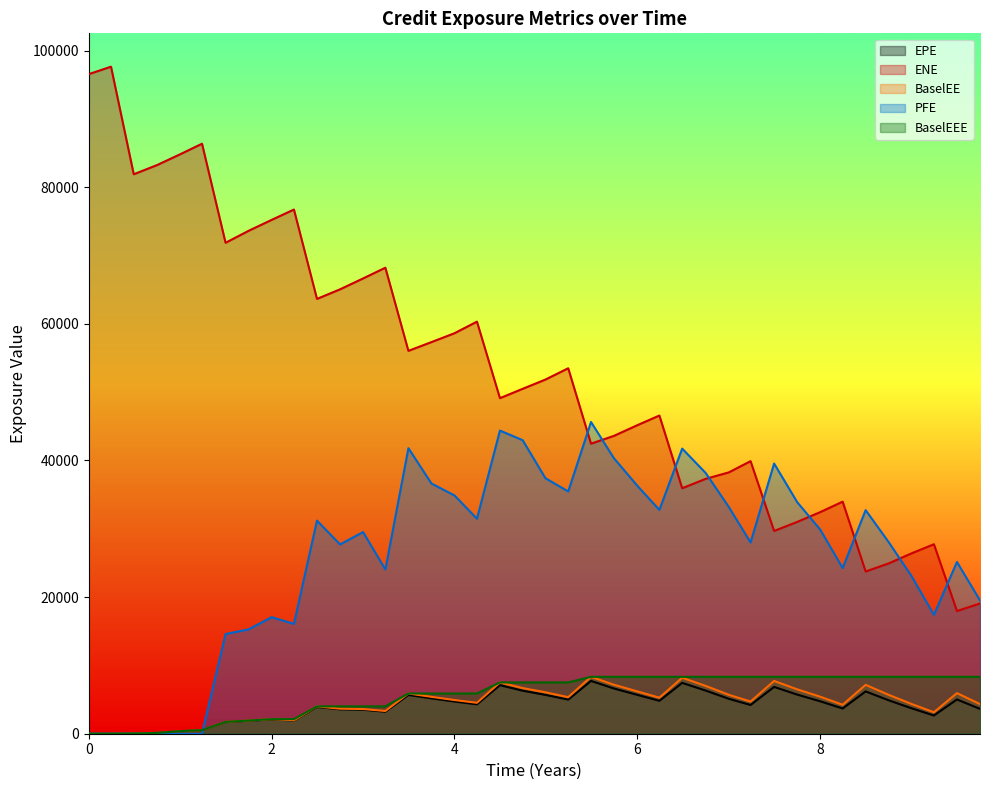

How many intersections are there between EPE and PFE?

1